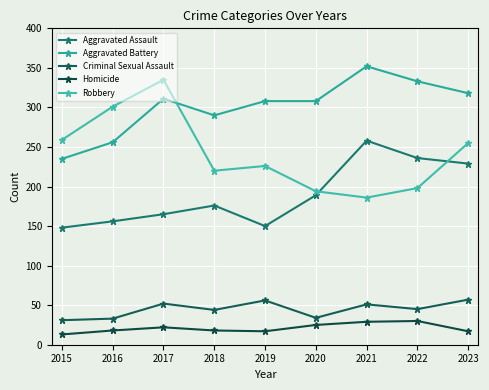

How many data points does each series have?

9